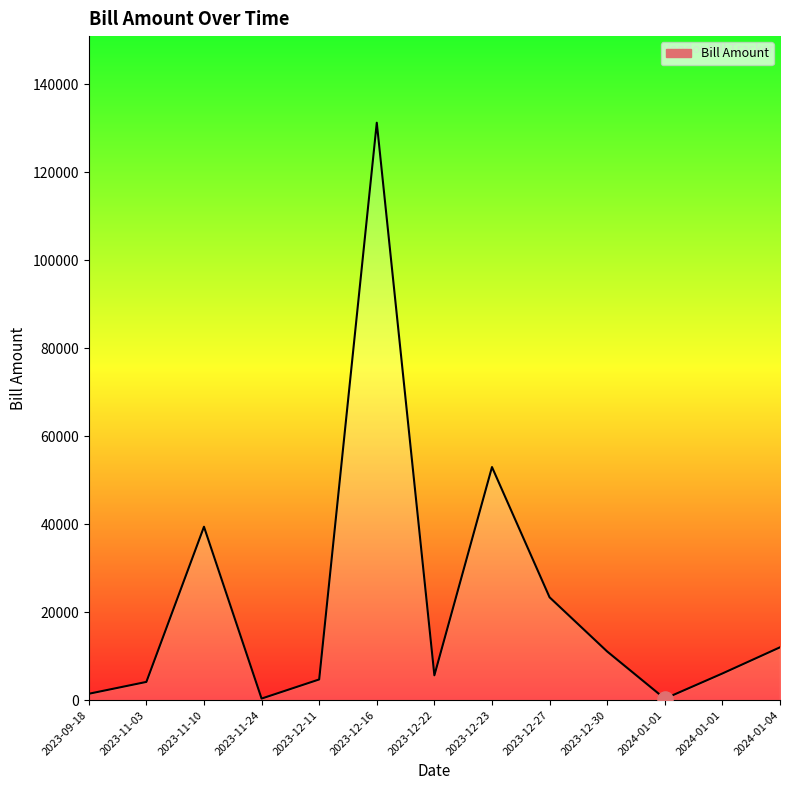

How many lines are shown in the chart?

1